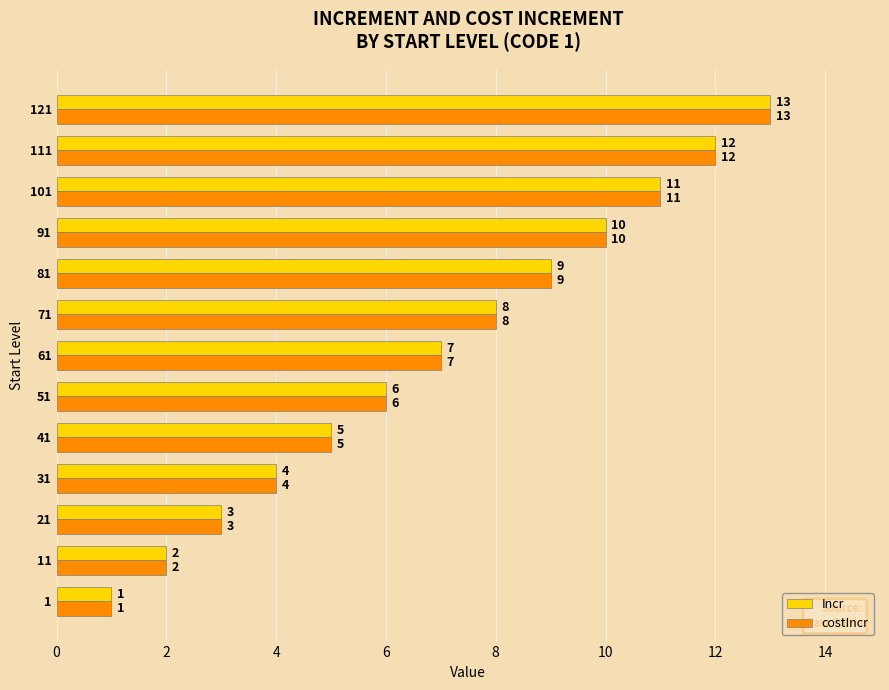

Is the value of Incr at 81 greater than the value of costIncr at 21?

Yes